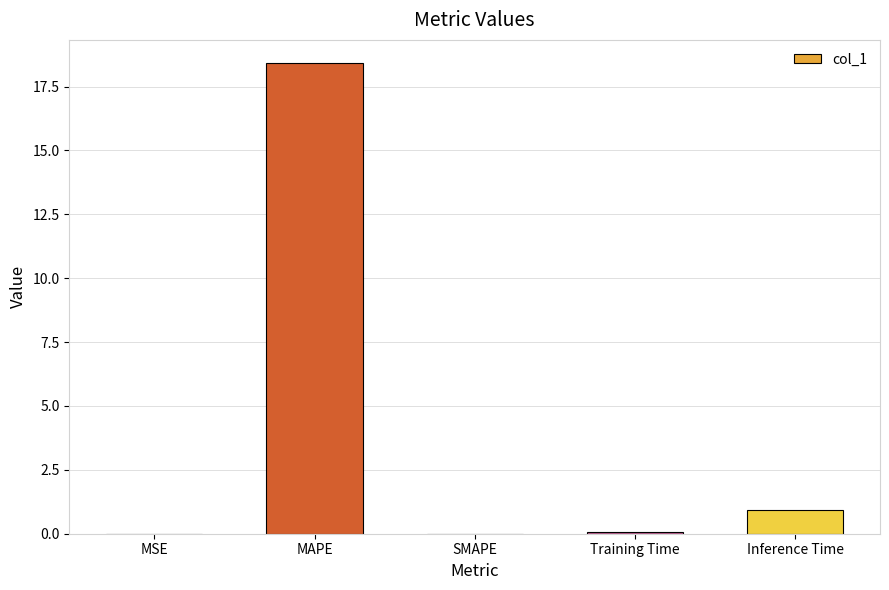

What value does the data have at Inference Time?

0.9